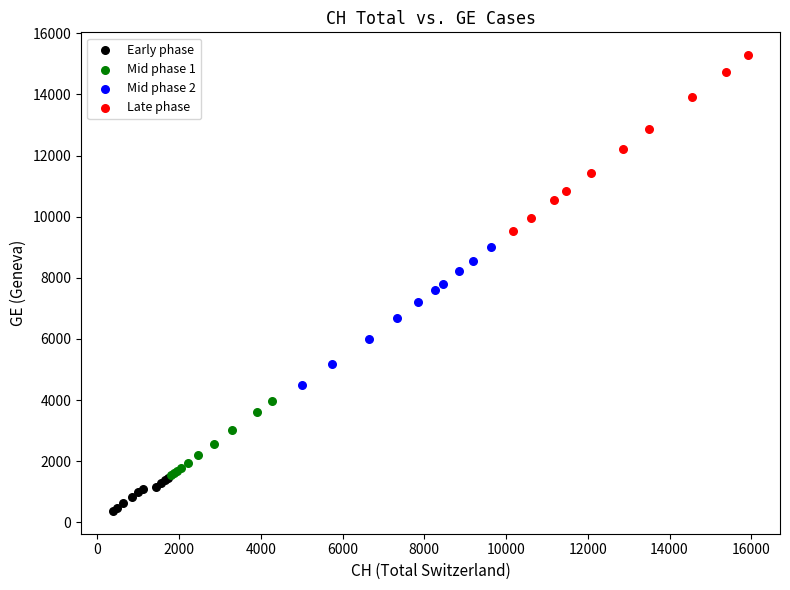

Which series contains the lowest Y value?

Early phase